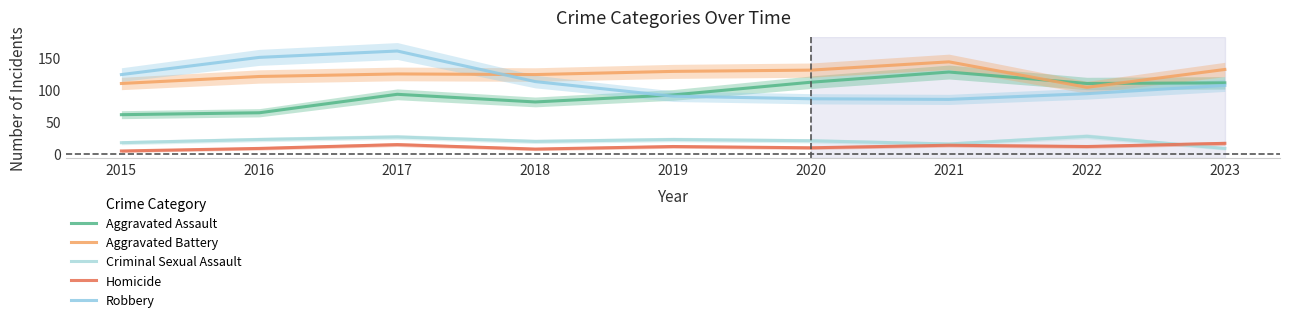

Reading left to right, list all the values displayed in this chart.

Aggravated Assault: 2015=61	2016=64	2017=93	2018=81	2019=92	2020=112	2021=128	2022=110	2023=111
Aggravated Battery: 2015=110	2016=121	2017=125	2018=124	2019=129	2020=131	2021=144	2022=104	2023=132
Criminal Sexual Assault: 2015=17	2016=22	2017=26	2018=19	2019=22	2020=20	2021=15	2022=27	2023=8
Homicide: 2015=4	2016=8	2017=14	2018=7	2019=11	2020=9	2021=13	2022=11	2023=16
Robbery: 2015=124	2016=151	2017=161	2018=113	2019=90	2020=86	2021=85	2022=94	2023=107